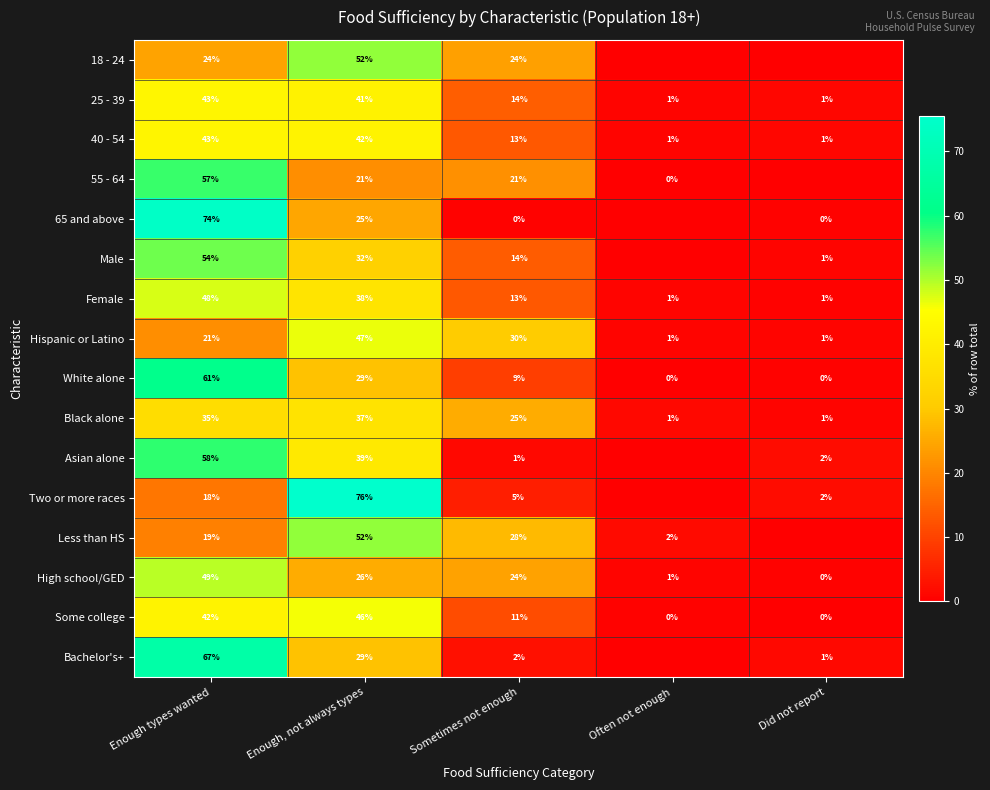

What is the difference between the highest and lowest values at Sometimes not enough?

30